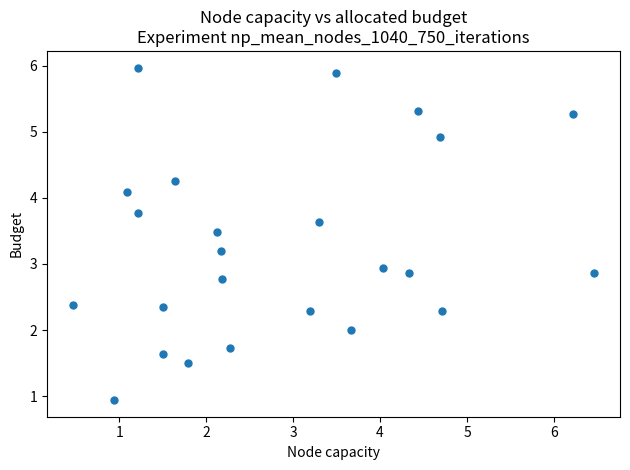

What Y value in the scatter plot is closest to 3?

2.9